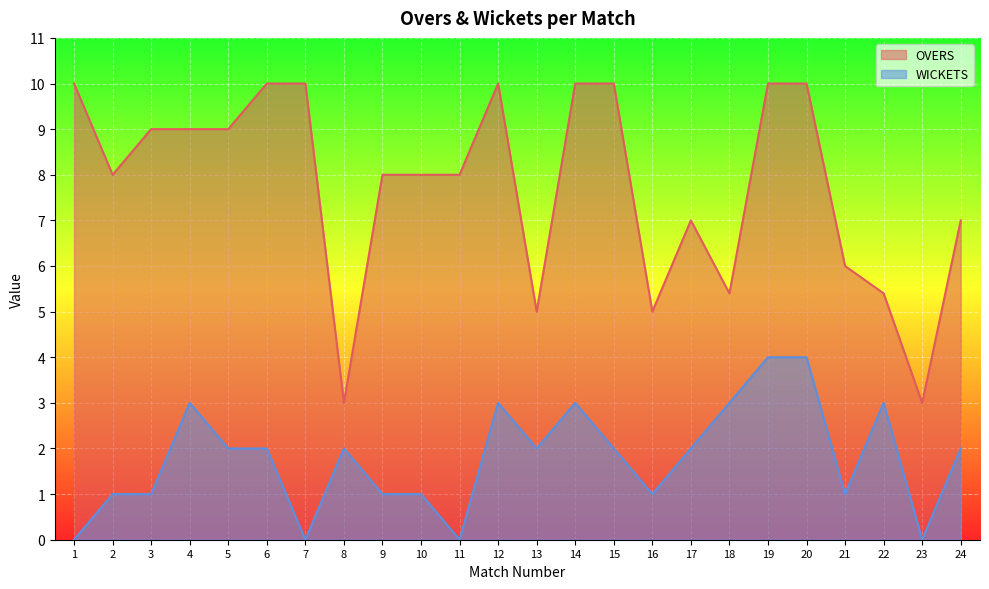

Which series has the largest total across all categories?

OVERS